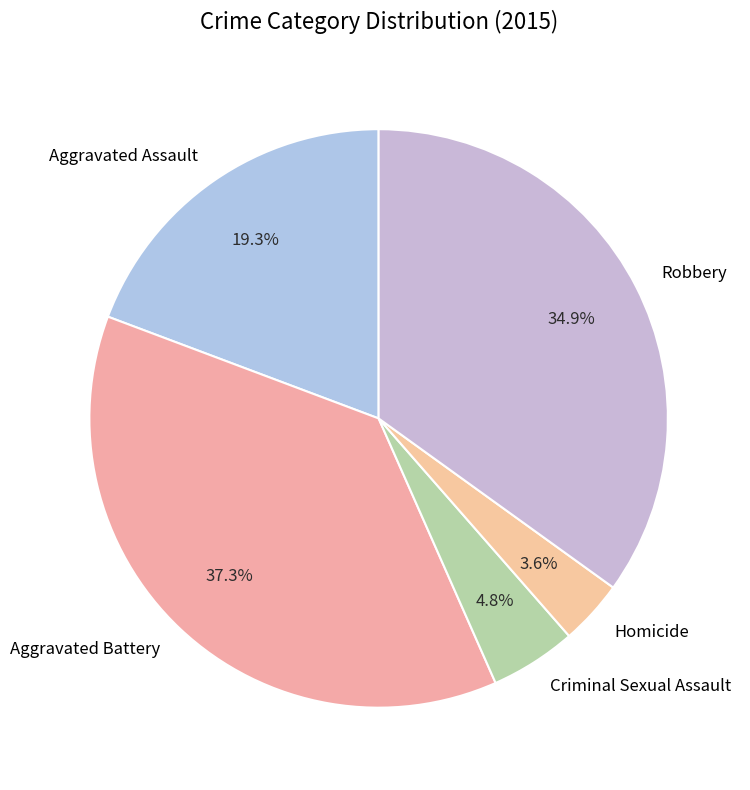

Which category has the biggest portion of the pie?

Aggravated Battery